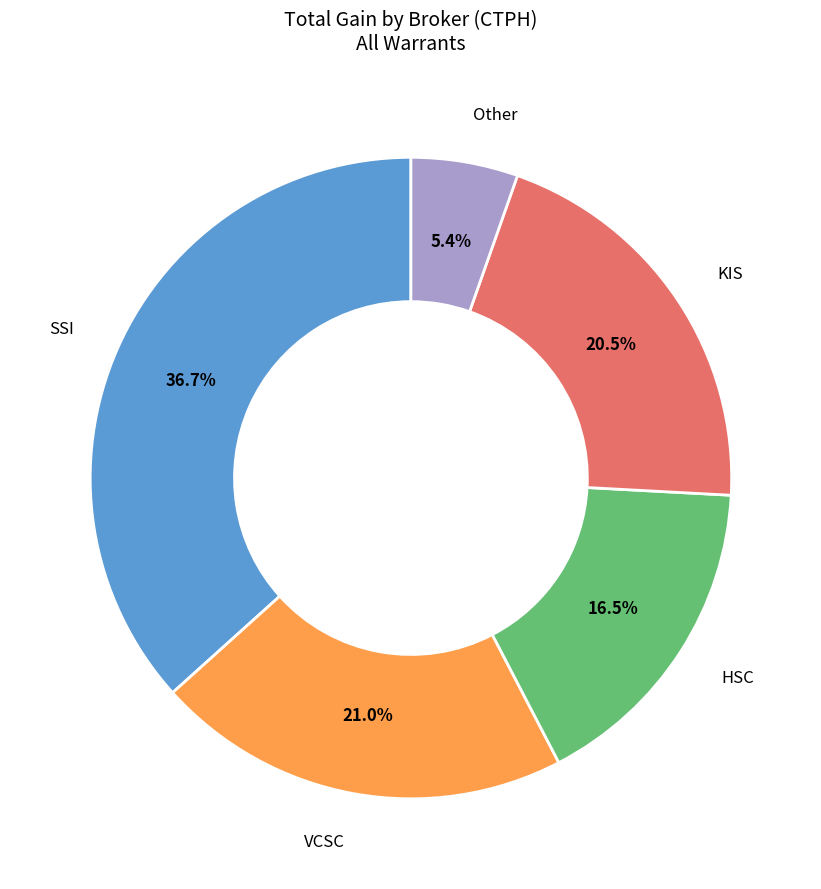

To the nearest percent, what percentage of the pie is VCSC?

21%